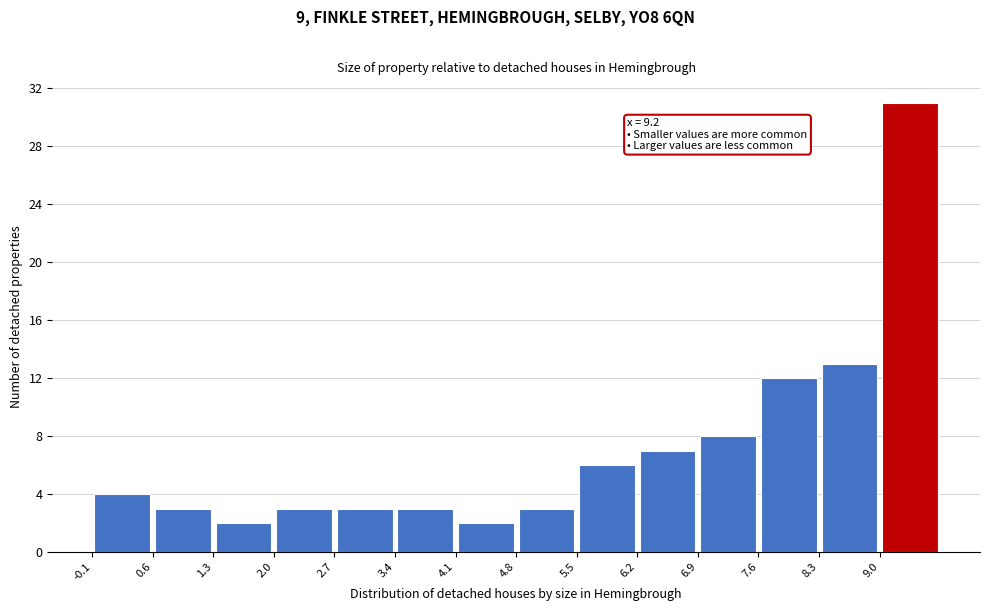

Which range on the x-axis has the tallest bar?

9.0 to 9.7